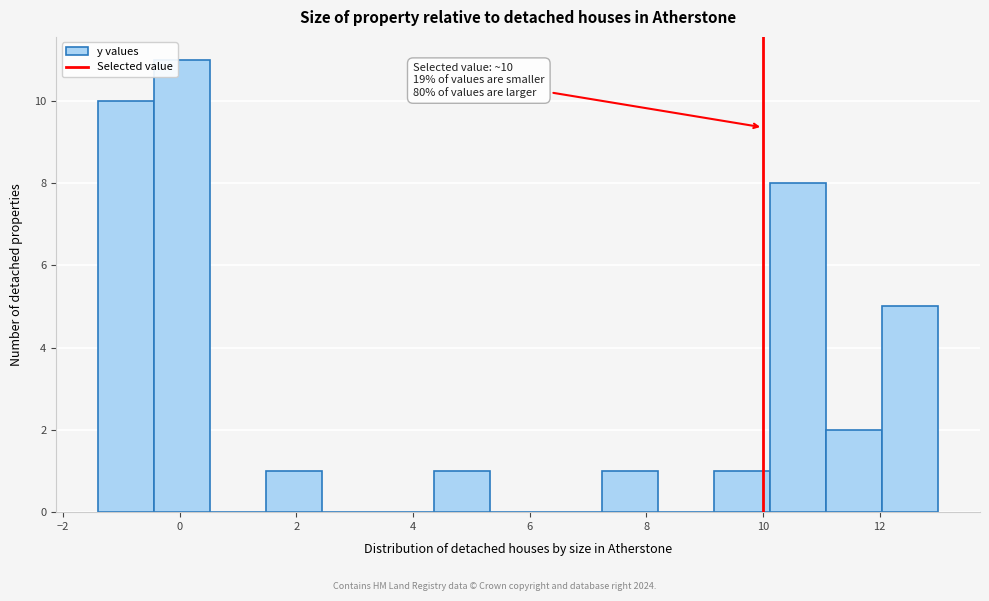

Over which range of the x-axis is the bar tallest?

-0.44 to 0.52